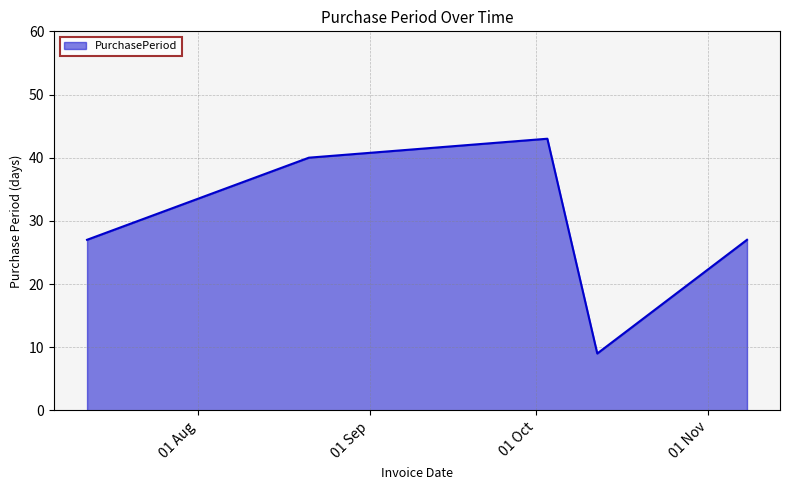

How many interior local valleys (lower than both neighbors) does the data have?

1